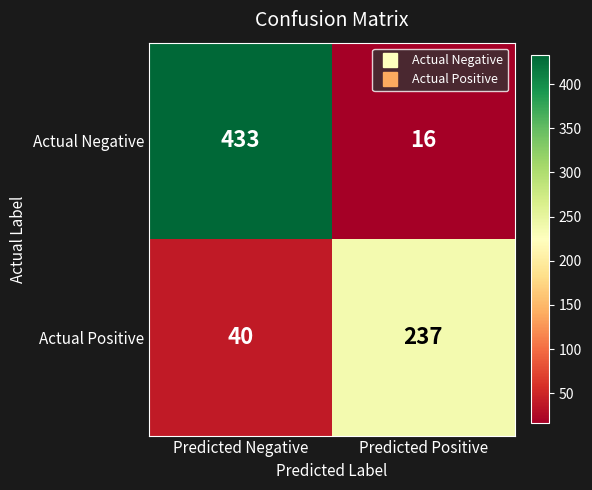

The value of Actual Negative at Predicted Negative is 589. True or false?

False